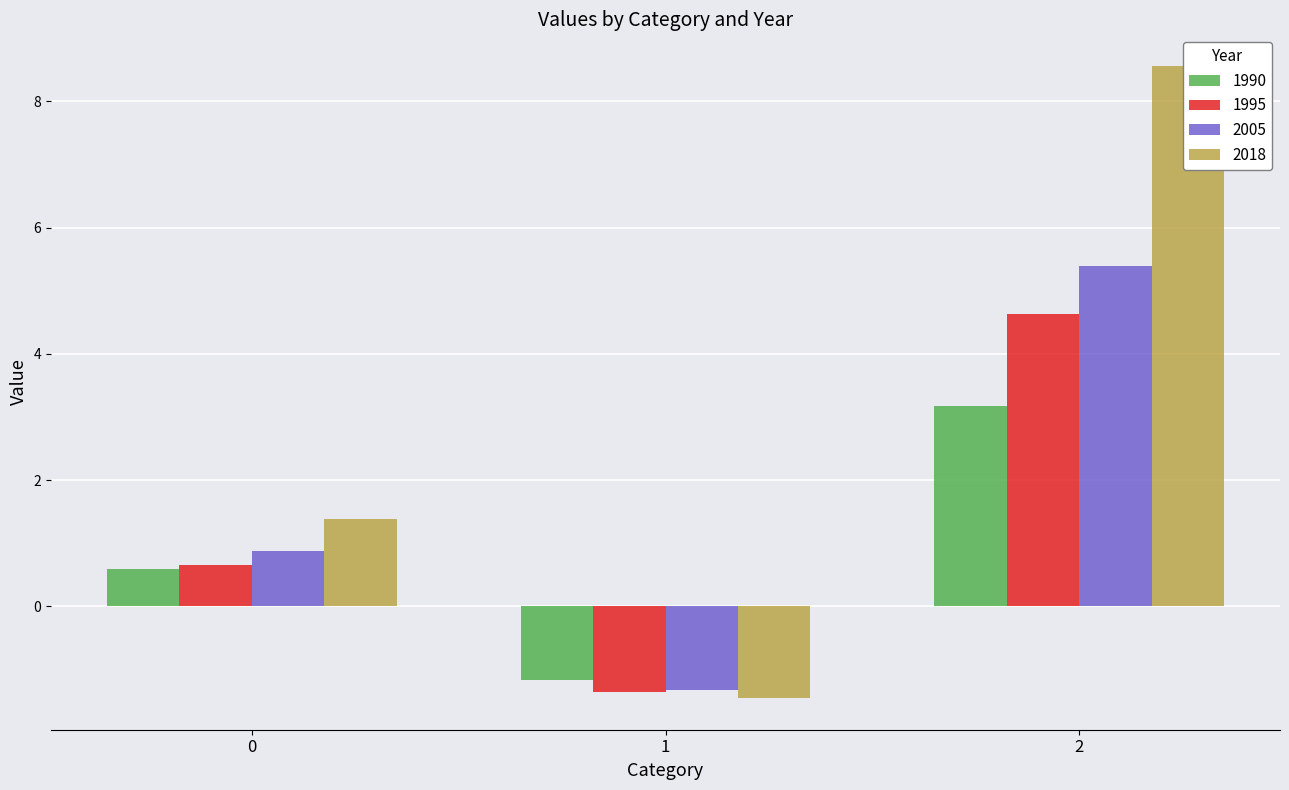

At which category is the sum across all series the highest?

2